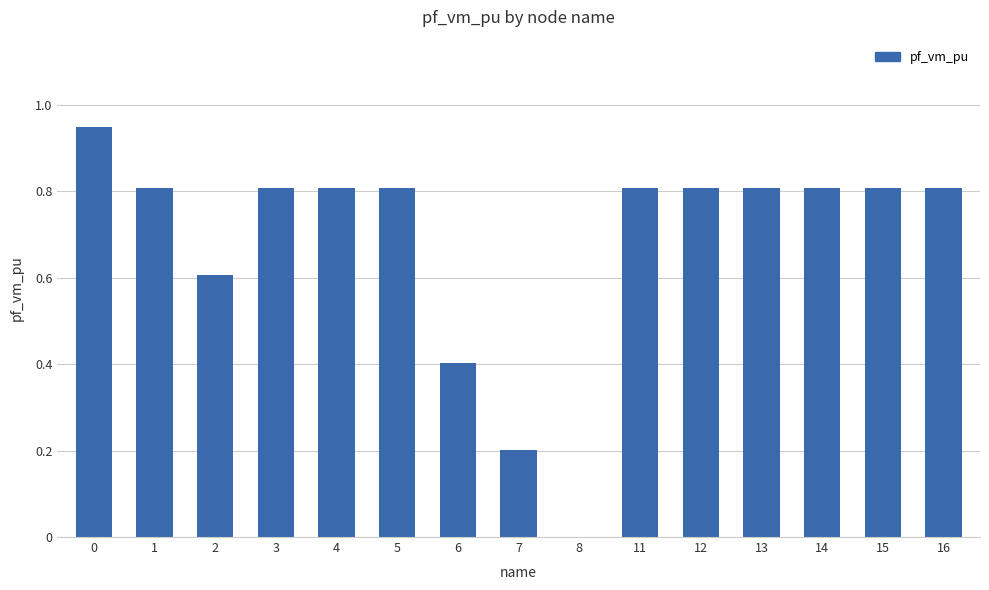

Count the number of categories in the chart.

15